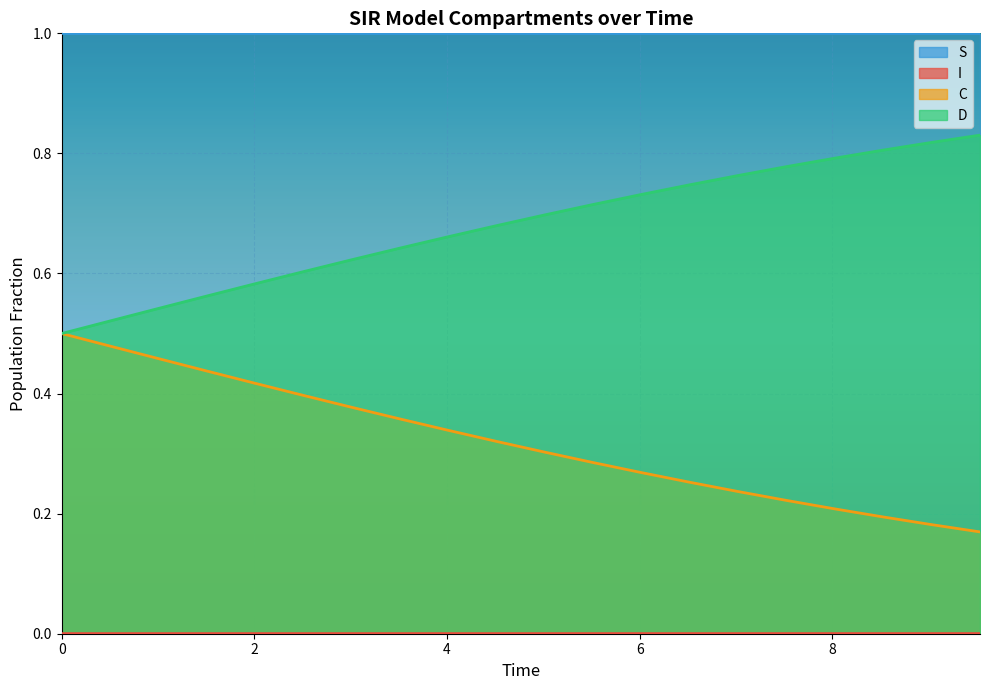

True or false: S and D cross at least once.

False